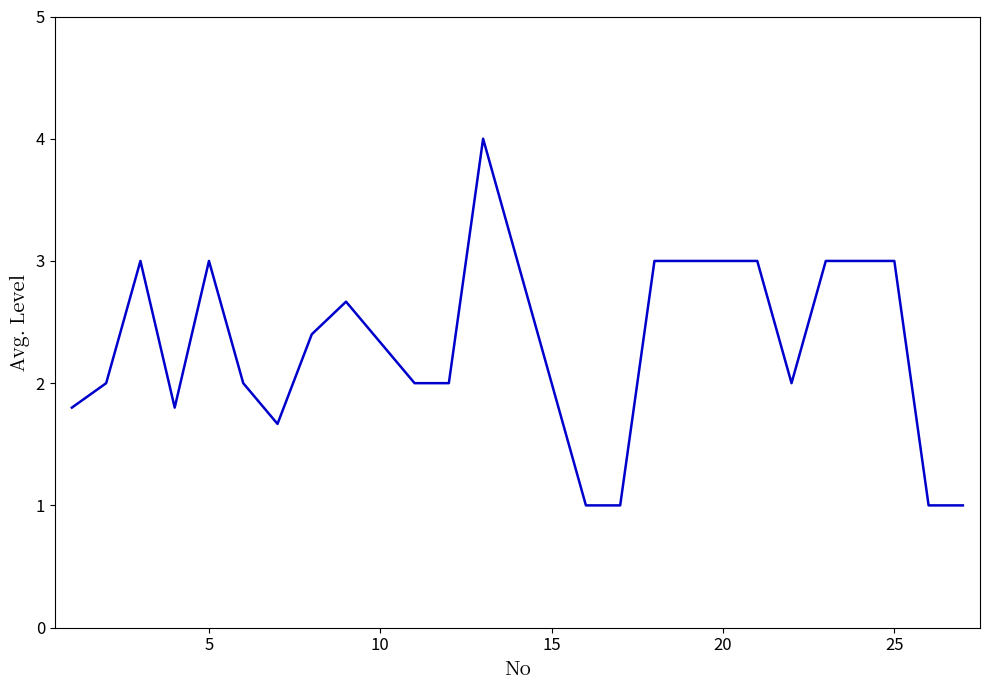

What is the difference between the maximum and minimum values?

3.0